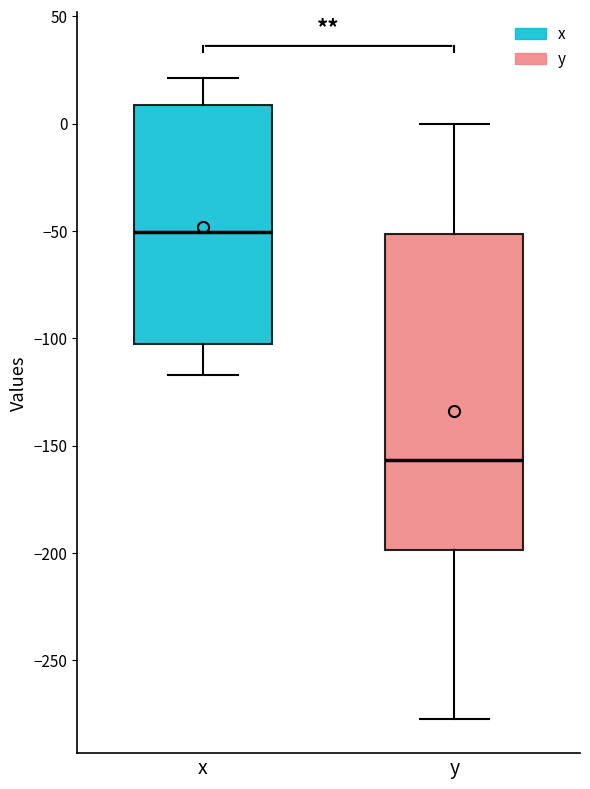

Reading left to right, read every box against the y-axis: the position of its median line, the range the box covers, and the ends of its whiskers. The values are not printed on the chart, so give them approximately, as read against the axis.

x: median -50, box -105 to 10, whiskers -115 to 20
y: median -155, box -200 to -50, whiskers -280 to 0